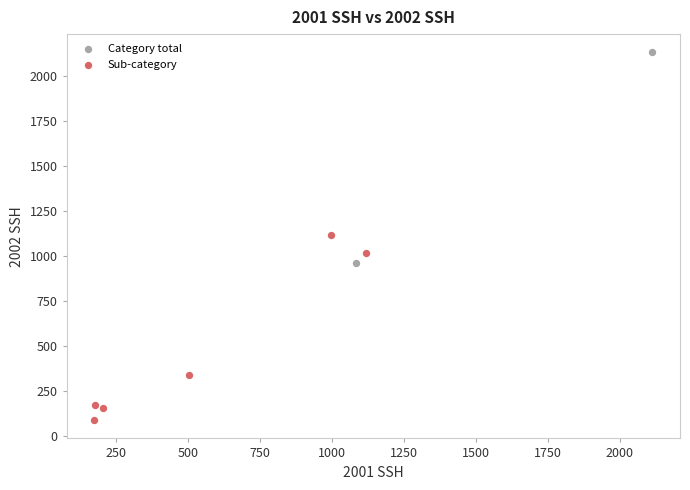

Which series has the largest Y range (max minus min)?

Category total